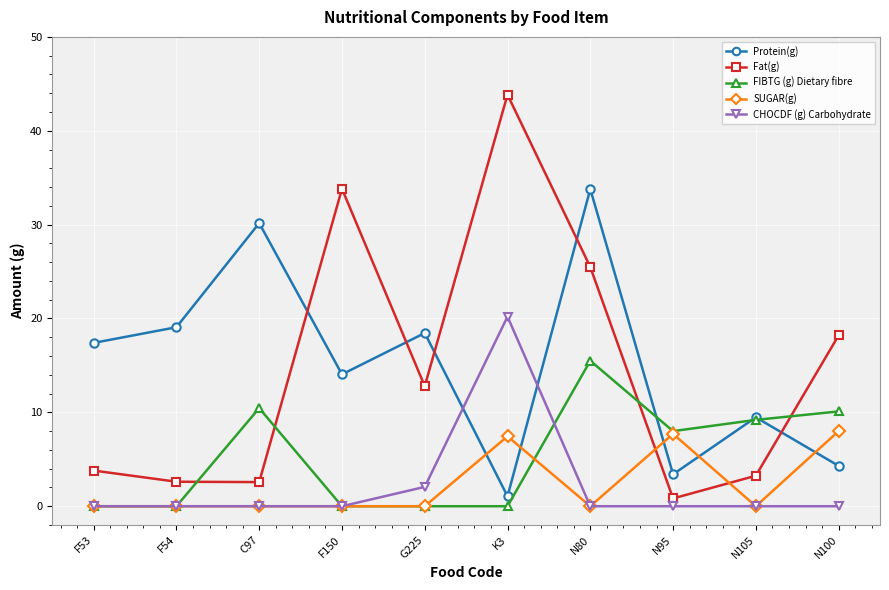

Is it true that Protein(g) equals 19.1 at F54?

True